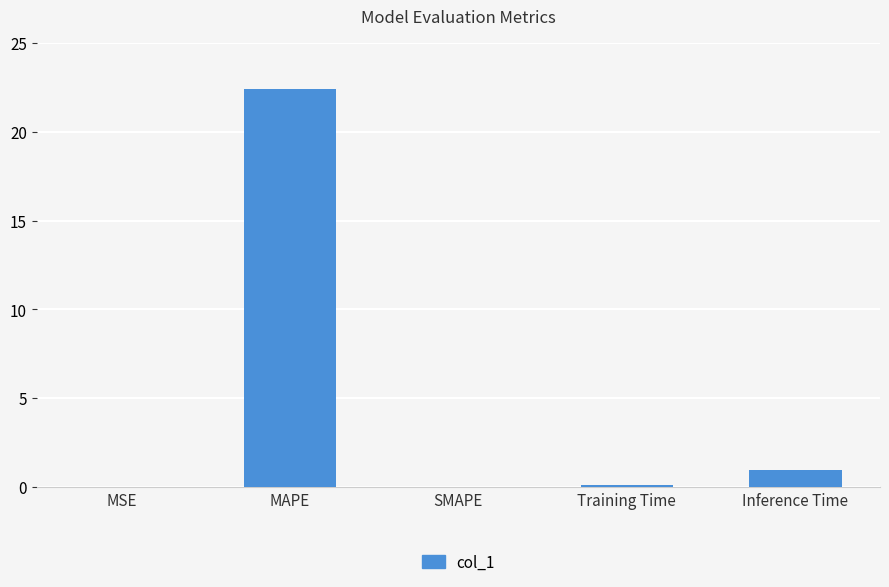

The chart shows a value of 0.0 at MSE. True or false?

True